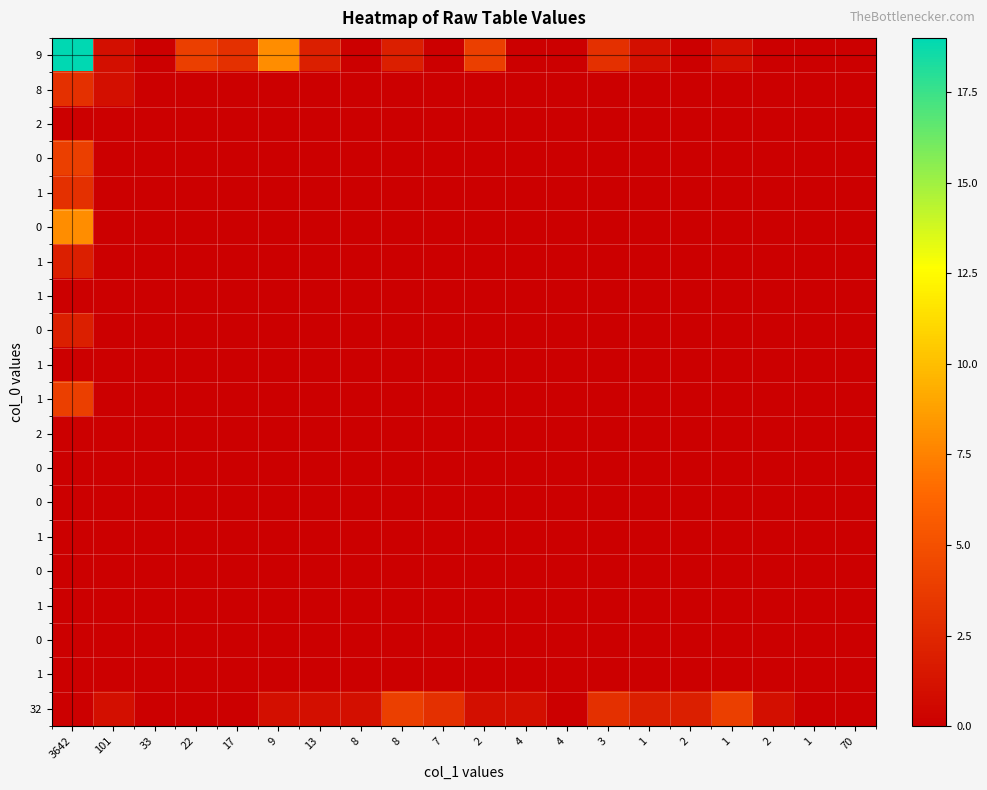

At which category is the sum across all series the highest?

3642